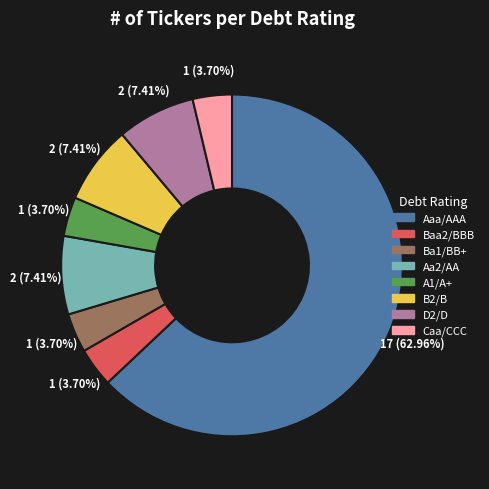

How much of the chart is everything except Ba1/BB+?

96.3%